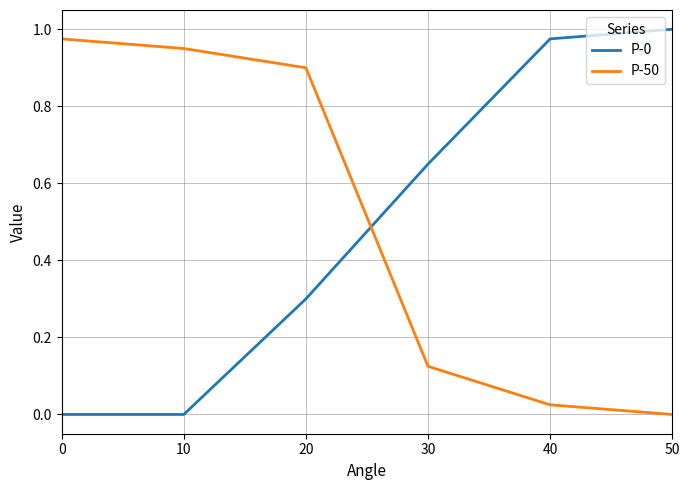

What is the sum of the P-0 values at 40 and 20?

1.3